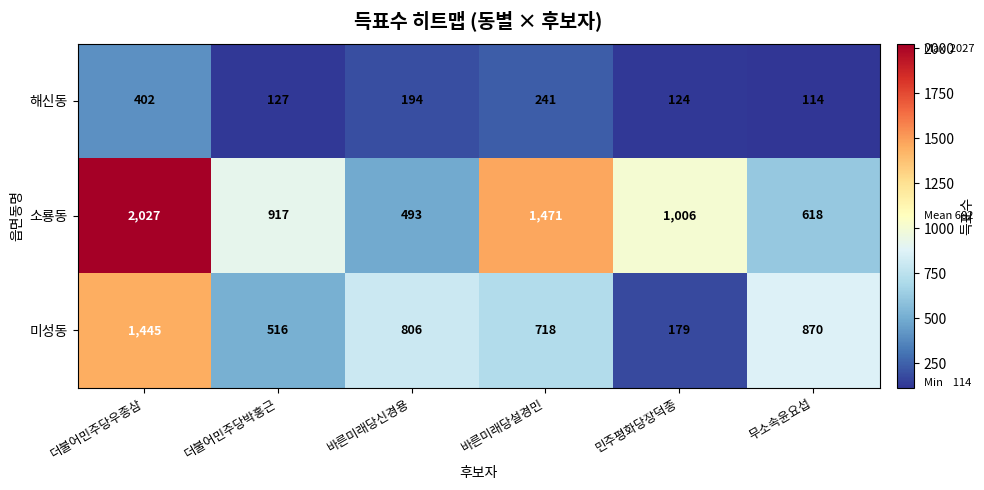

List the series in order of their overall mean, lowest first.

해신동, 미성동, 소룡동